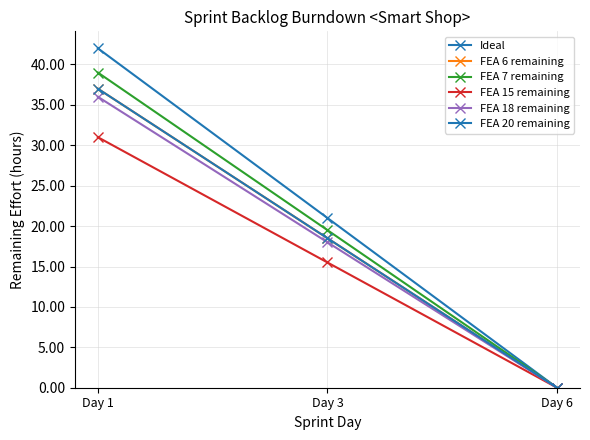

The value of FEA 7 remaining at Day 3 is 29.9. True or false?

False